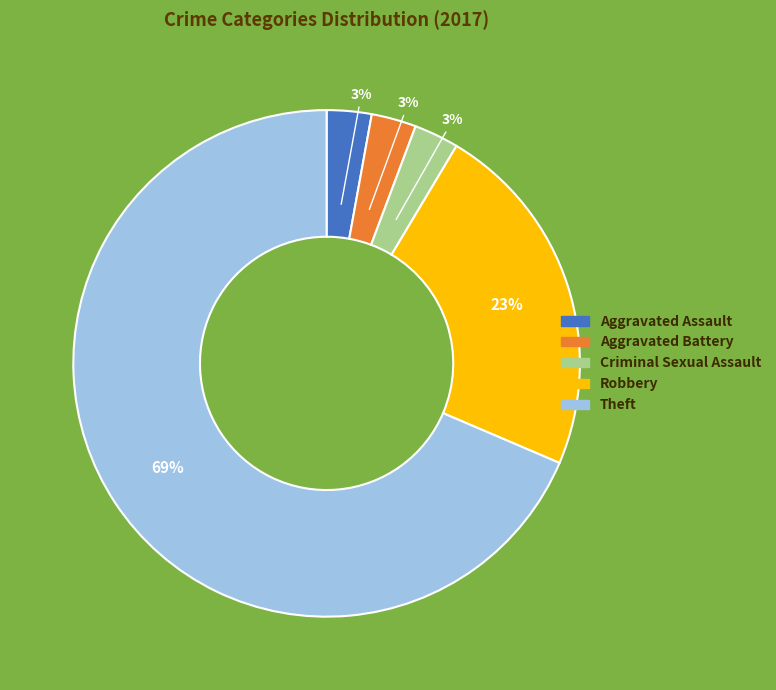

To the nearest percent, what is the average slice percentage?

20%